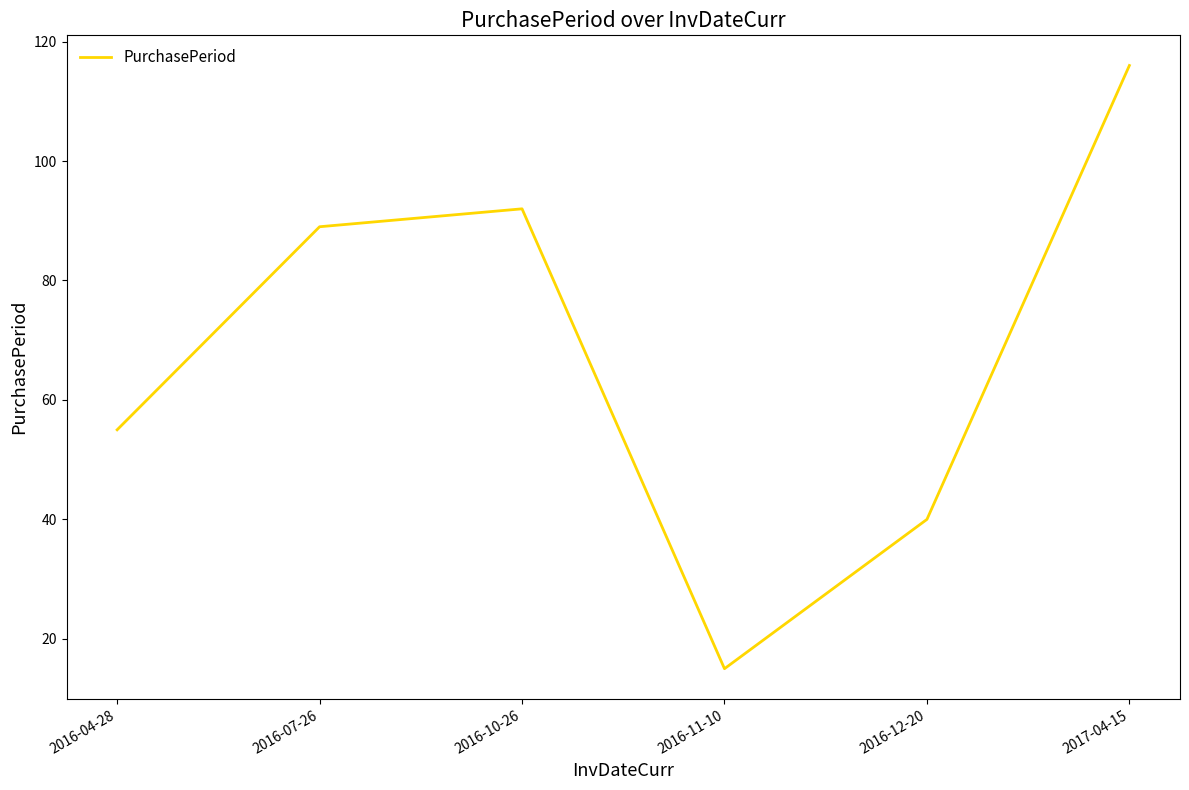

Where is the first local minimum?

2016-11-10